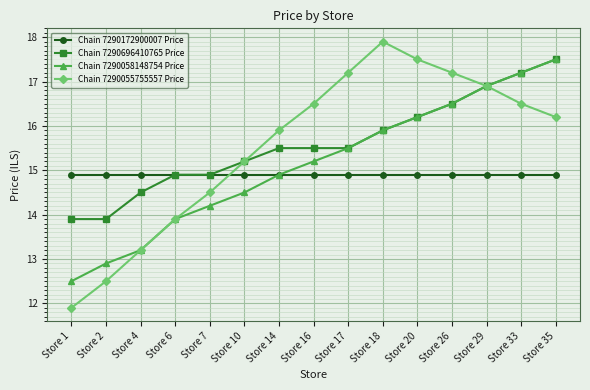

The Chain 7290696410765 Price series shows 26.2 at Store 33. True or false?

False